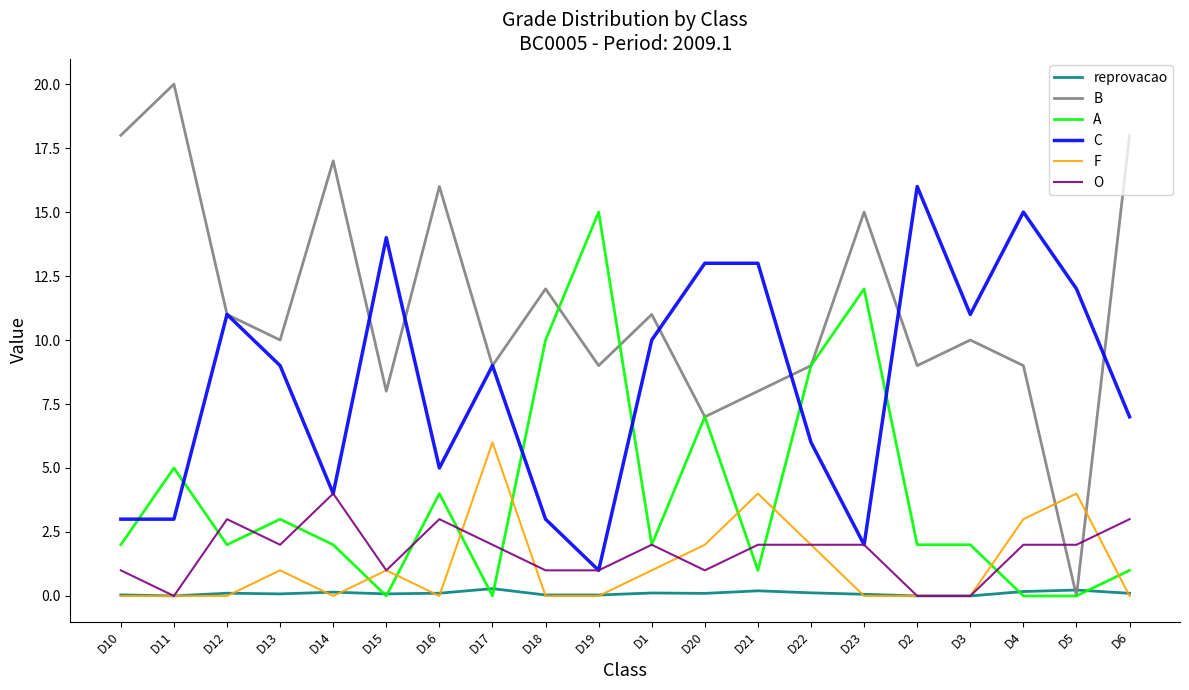

Does the chart have visible grid lines?

No